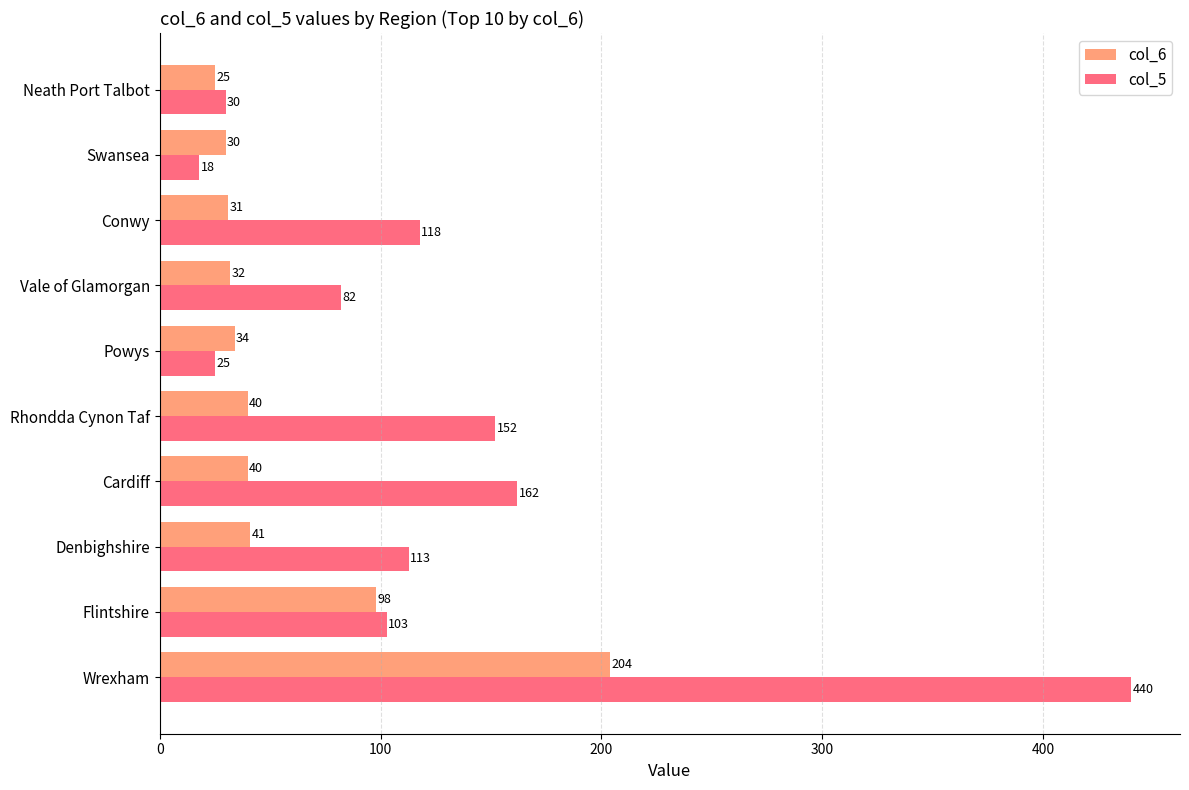

At which category is the sum across all series the highest?

Wrexham